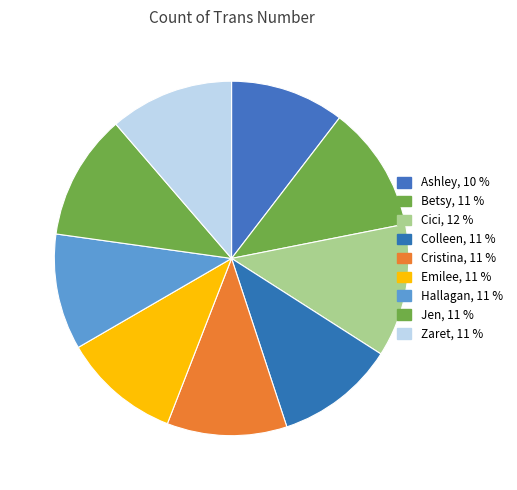

How many segments does this pie chart have?

9